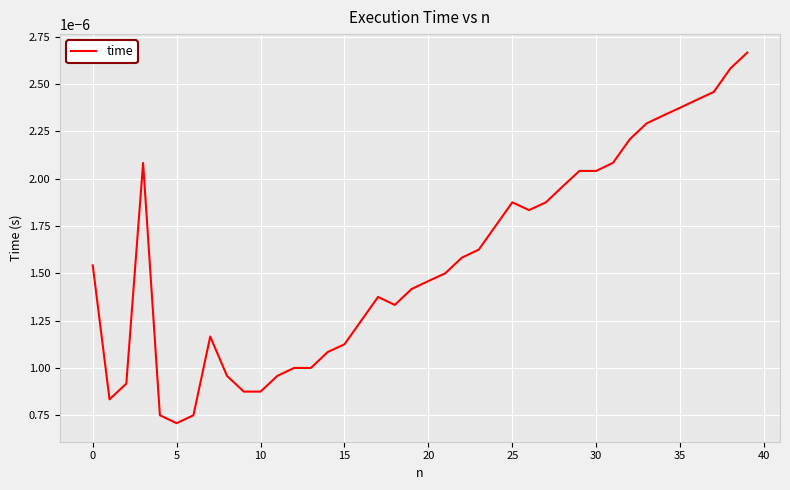

Is this an area chart (filled region under the line)?

No